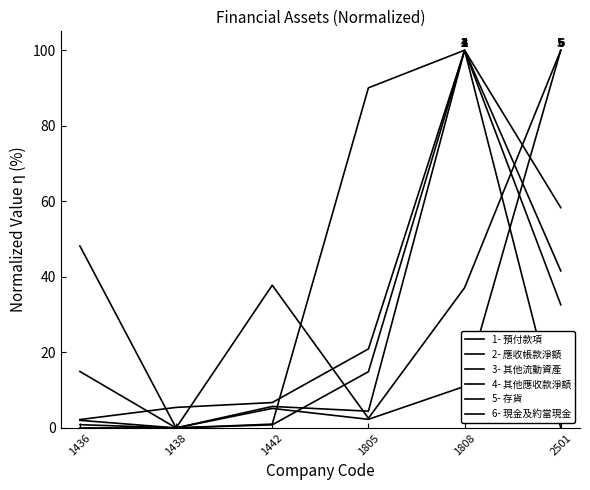

Between 1436 and 2501, which is larger?

2501